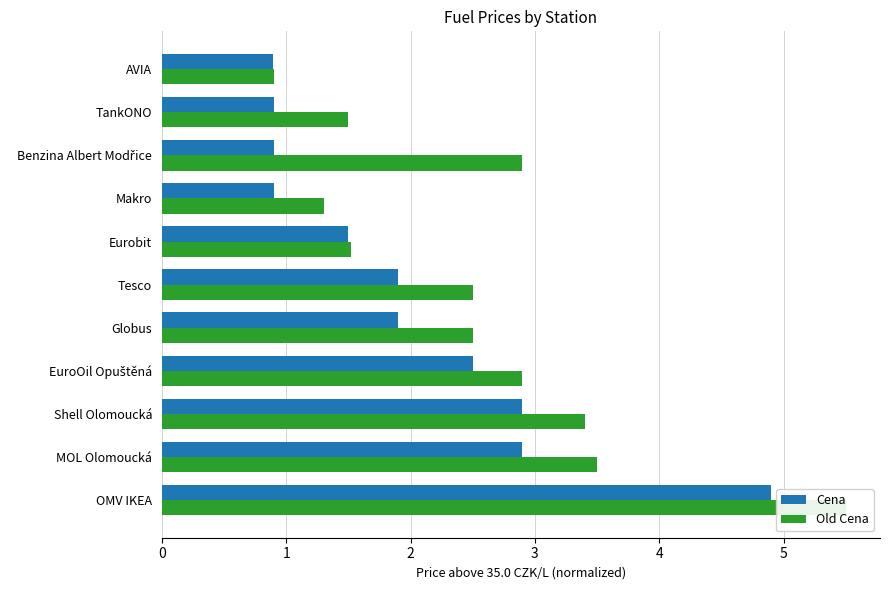

Rank the series by their average value, from highest to lowest.

Old Cena, Cena